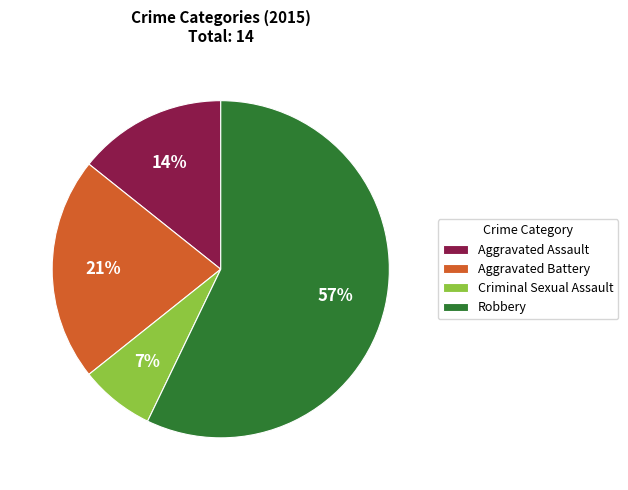

The Aggravated Battery slice represents 21% of the pie. True or false?

True